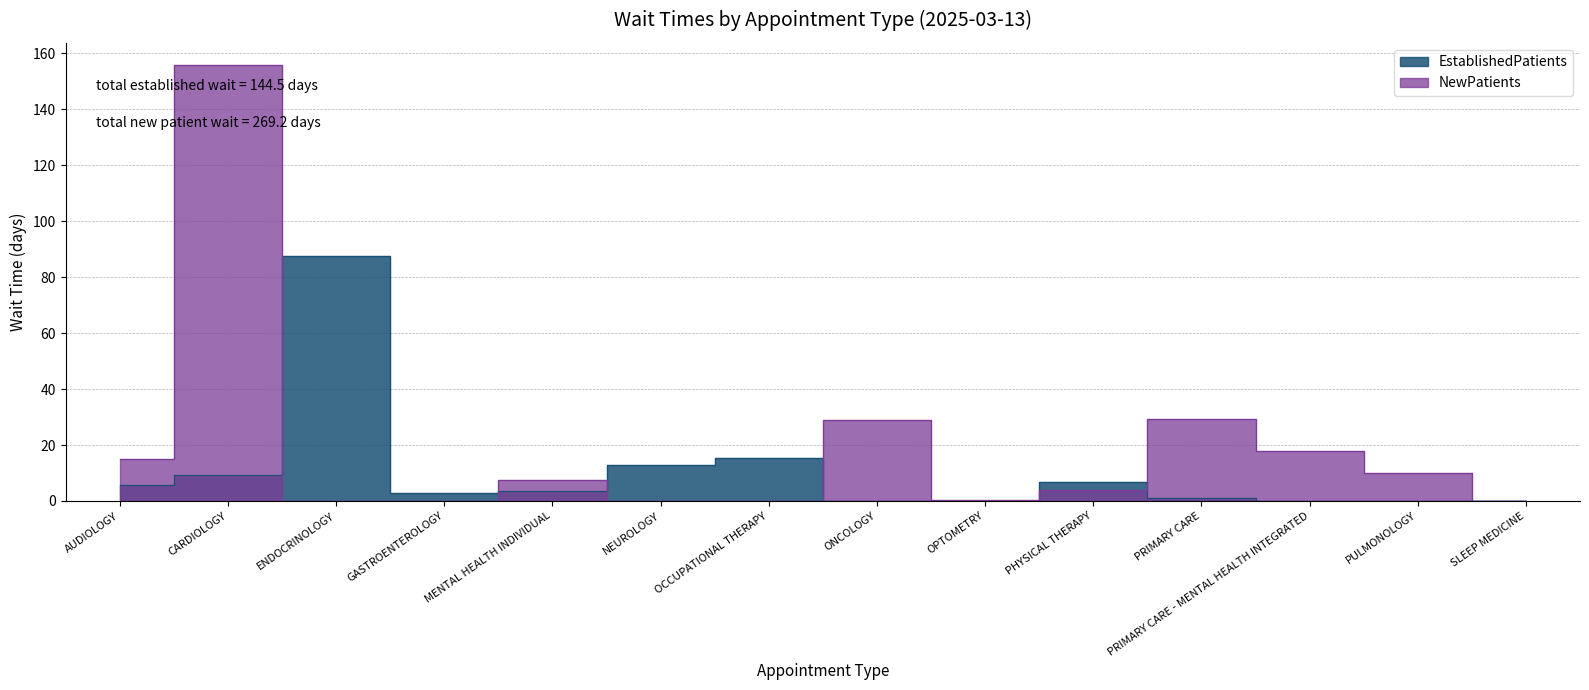

Does the chart display data point markers on the line(s)?

No